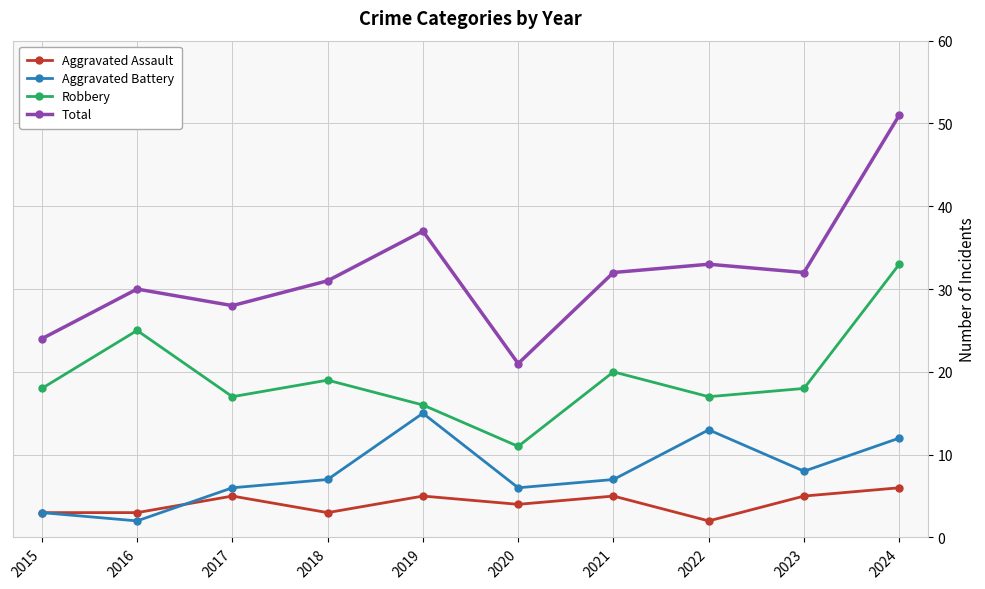

Count the number of data series in this chart.

4